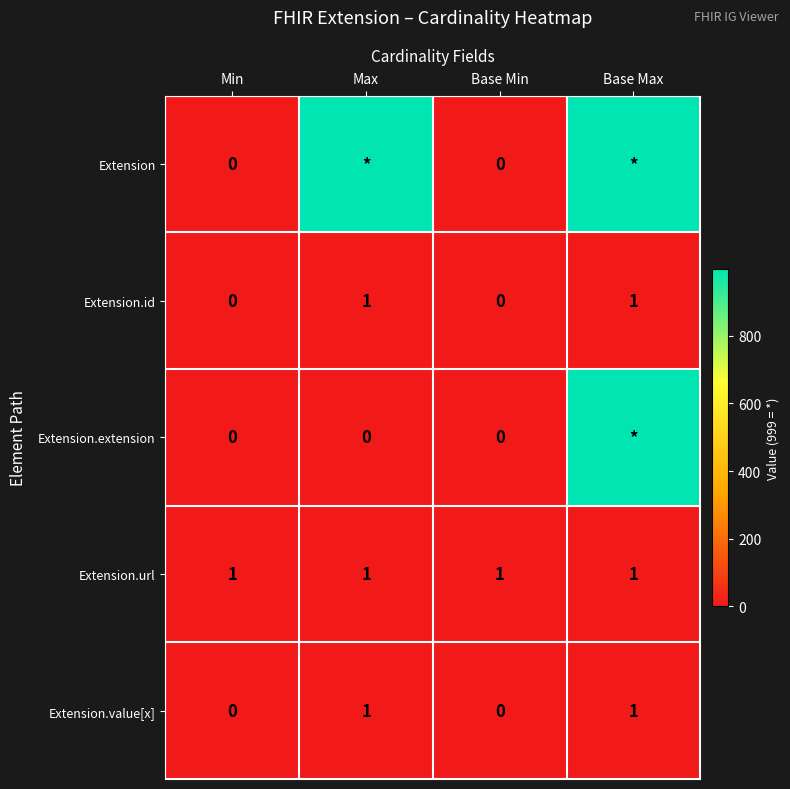

The value of Extension.value[x] at Min is 0. True or false?

True